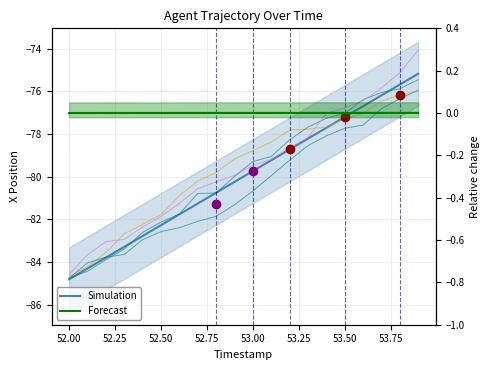

Count the number of categories in the chart.

20